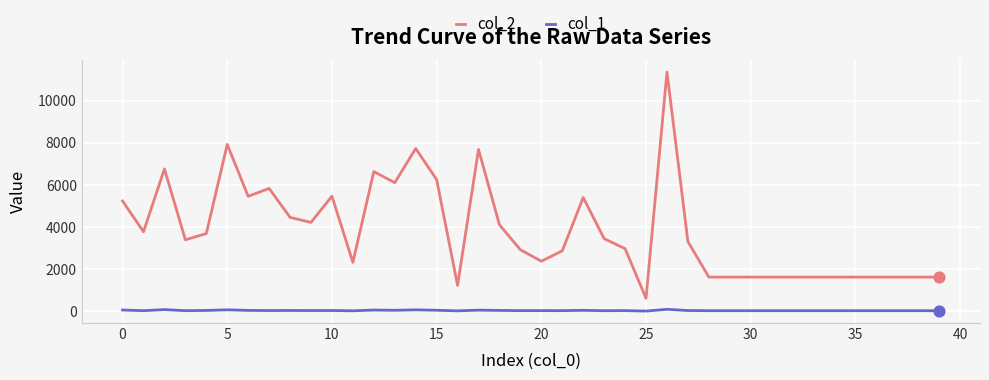

What is the maximum value shown in the chart?

11360